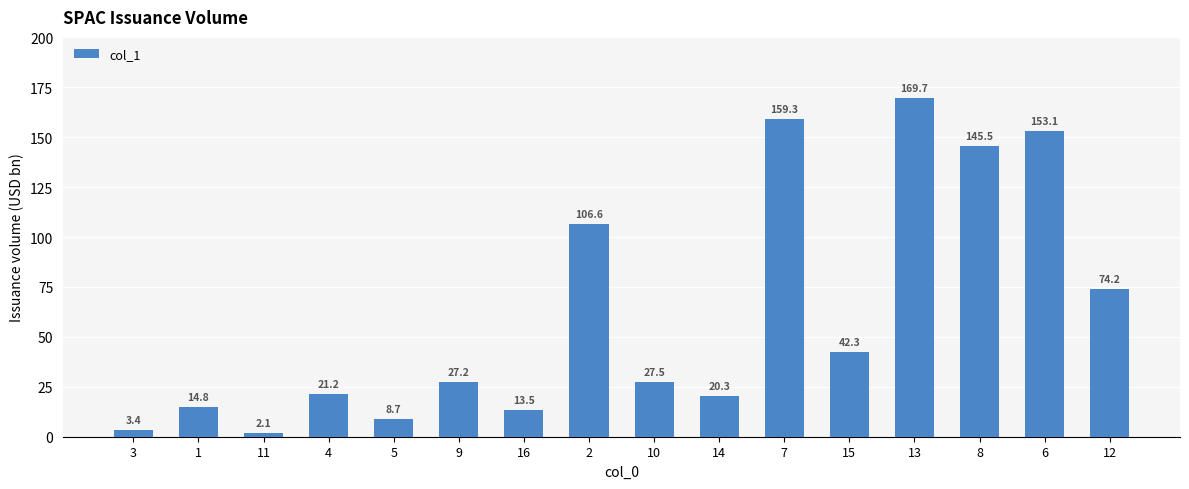

What is the minimum value shown in the chart?

2.1